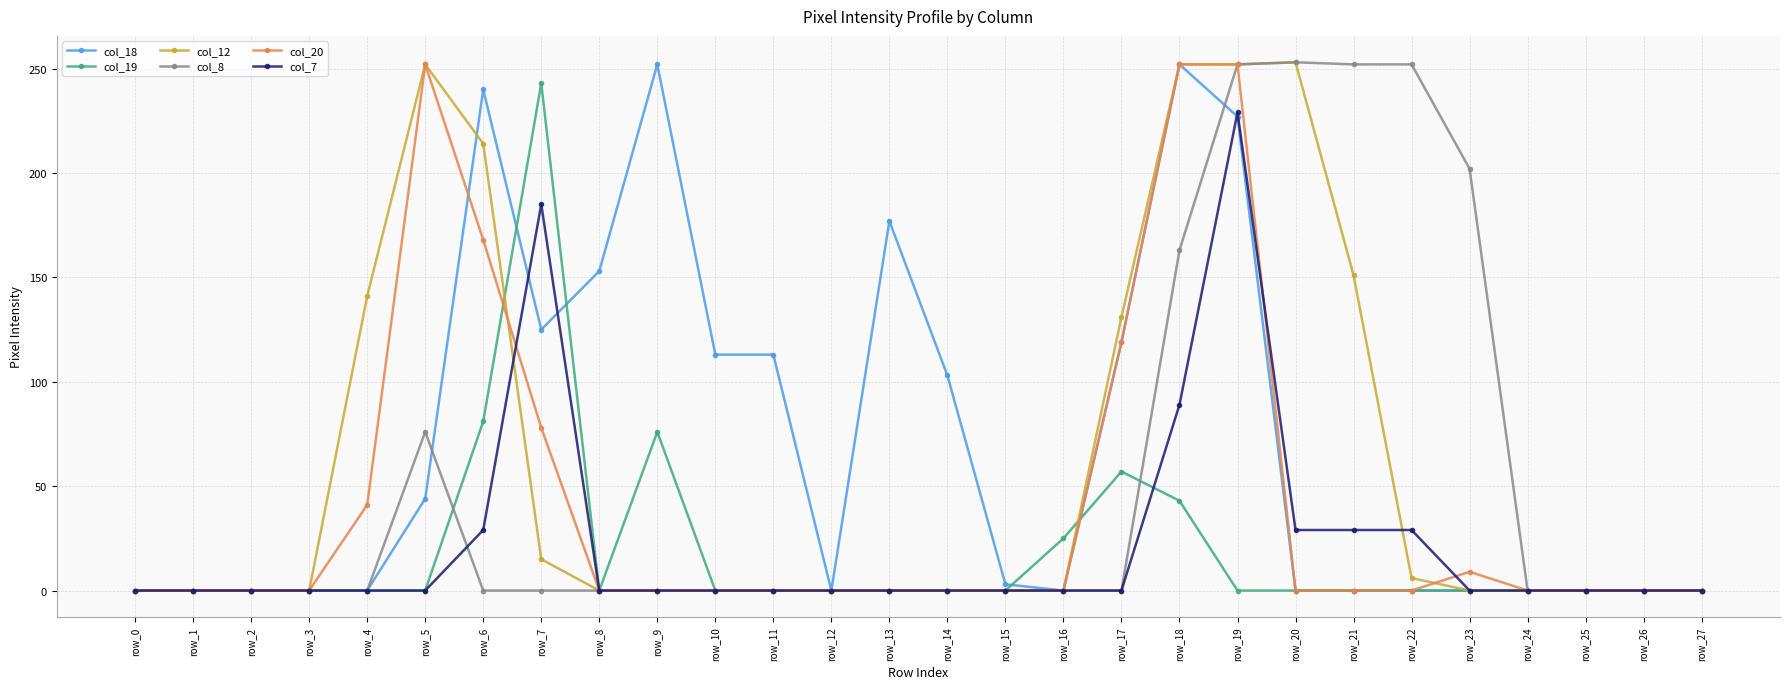

Is this an area chart (filled region under the line)?

No